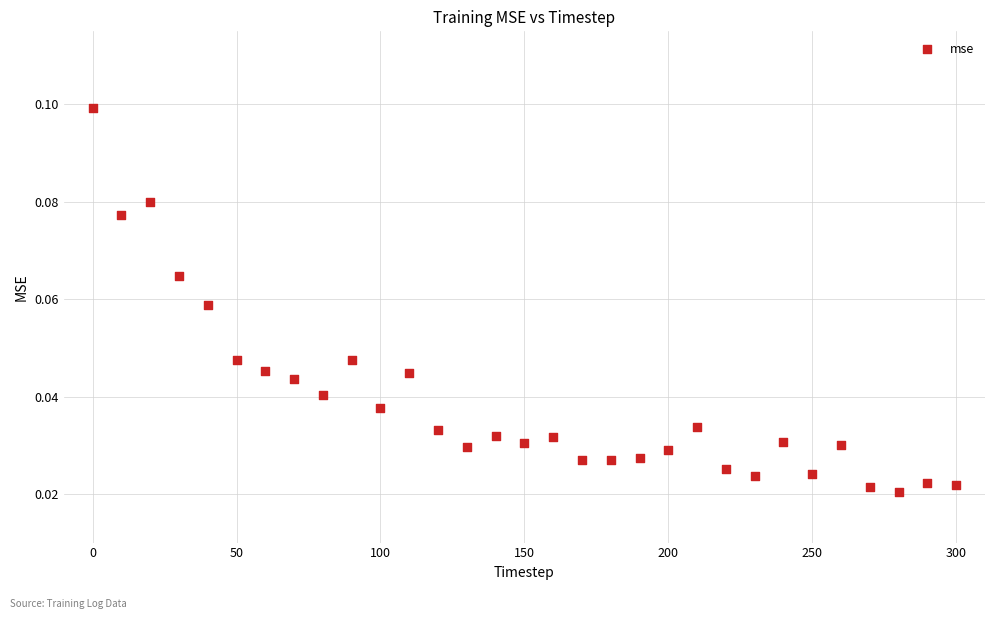

What is the range of X values (max minus min)?

300.0